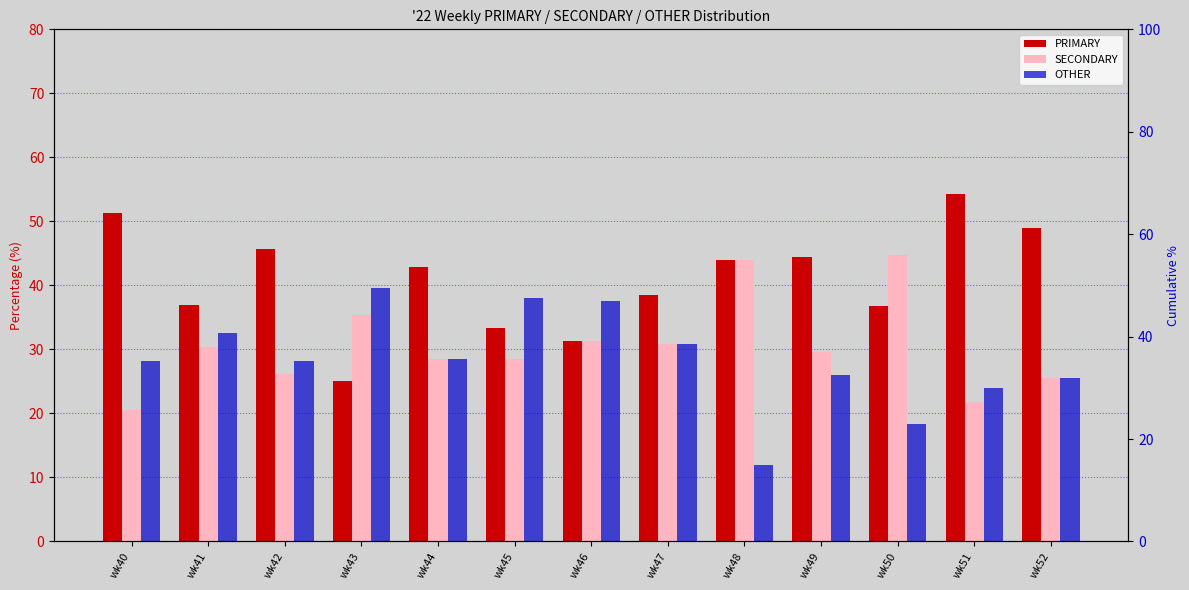

Is the value of OTHER at wk44 greater than the value of PRIMARY at wk45?

No